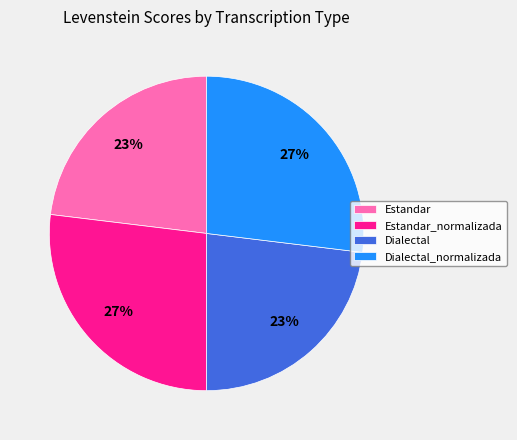

True or false: Estandar accounts for 23% of the total.

True